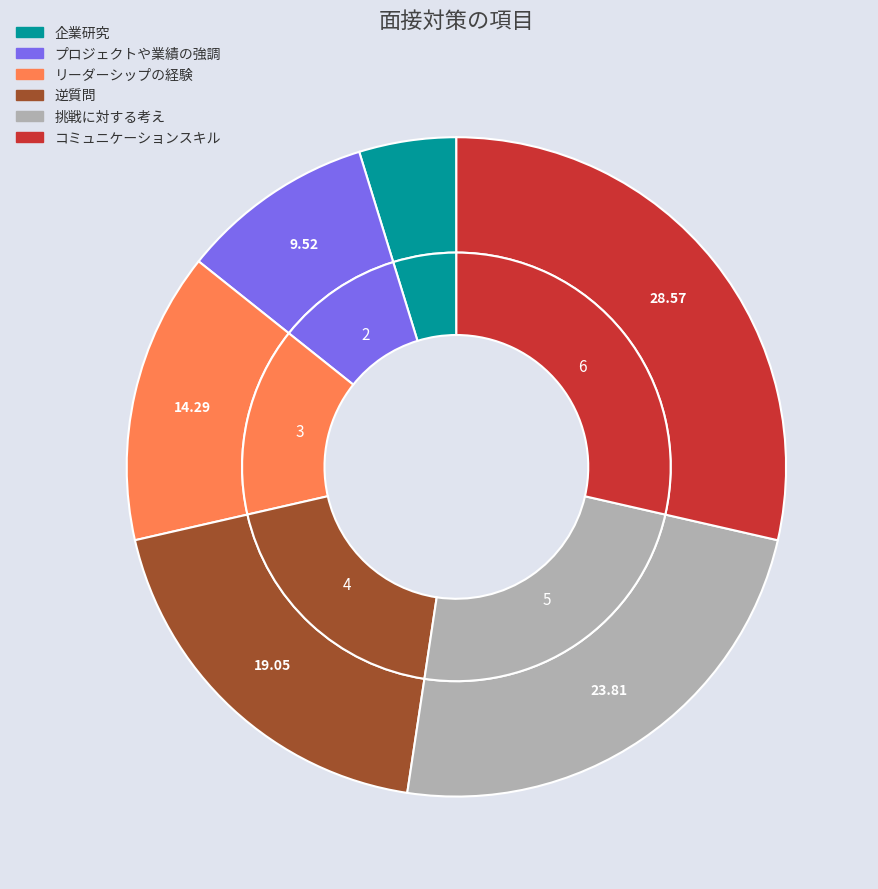

To the nearest percent, what is the difference between the 企業研究 and 逆質問 slice percentages?

14%